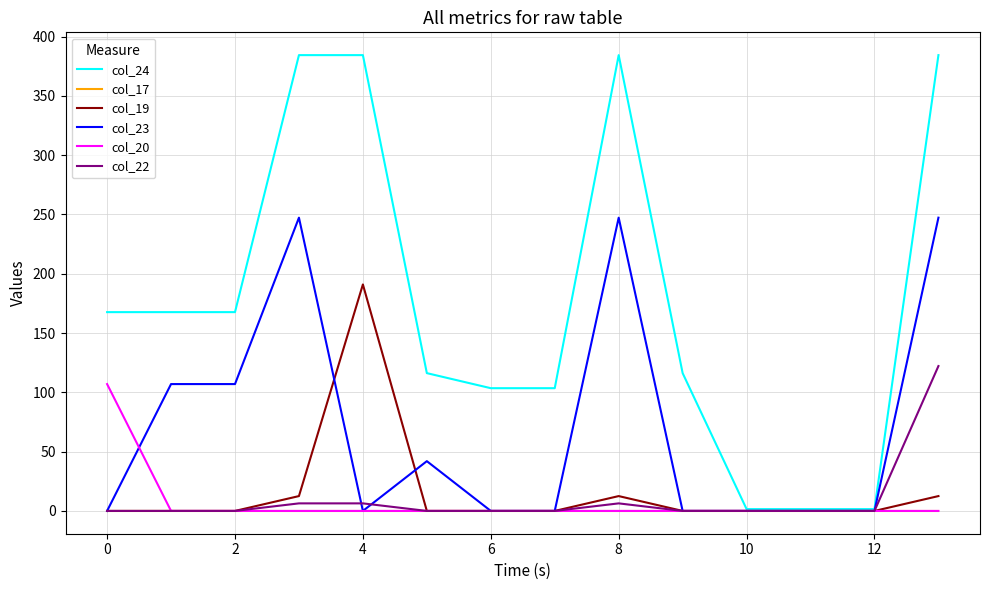

Which series has the largest range (max minus min)?

col_24